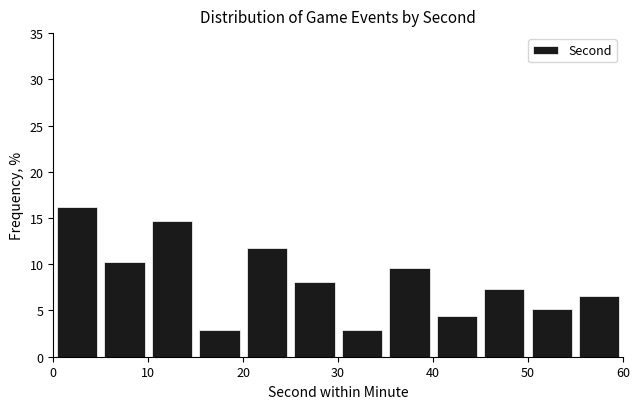

Over which range of the x-axis is the bar tallest?

0 to 5